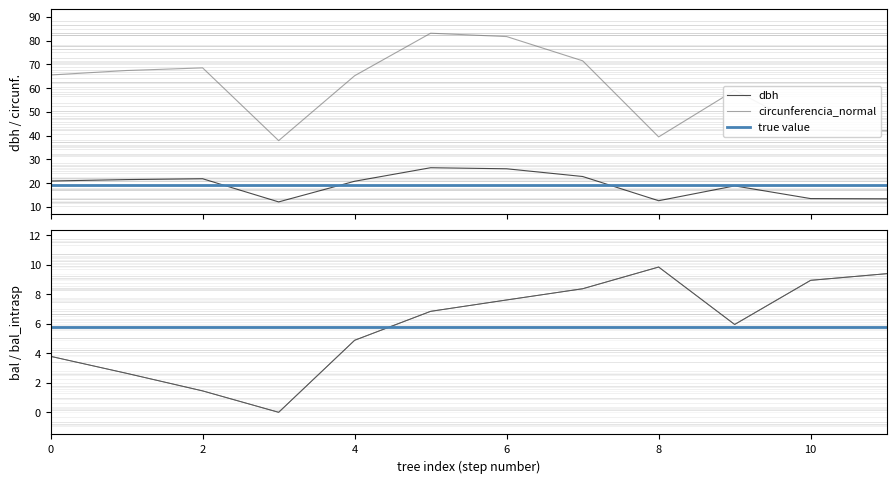

How many values in the bal_intrasp series are below 6?

6